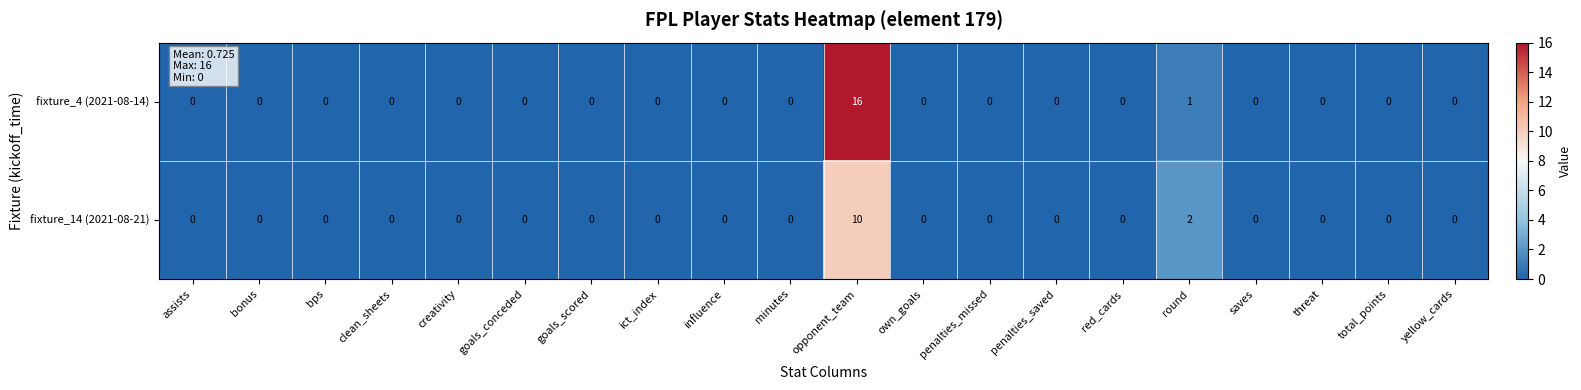

True or false: fixture_14 (2021-08-21) has a value of 0 at threat.

True